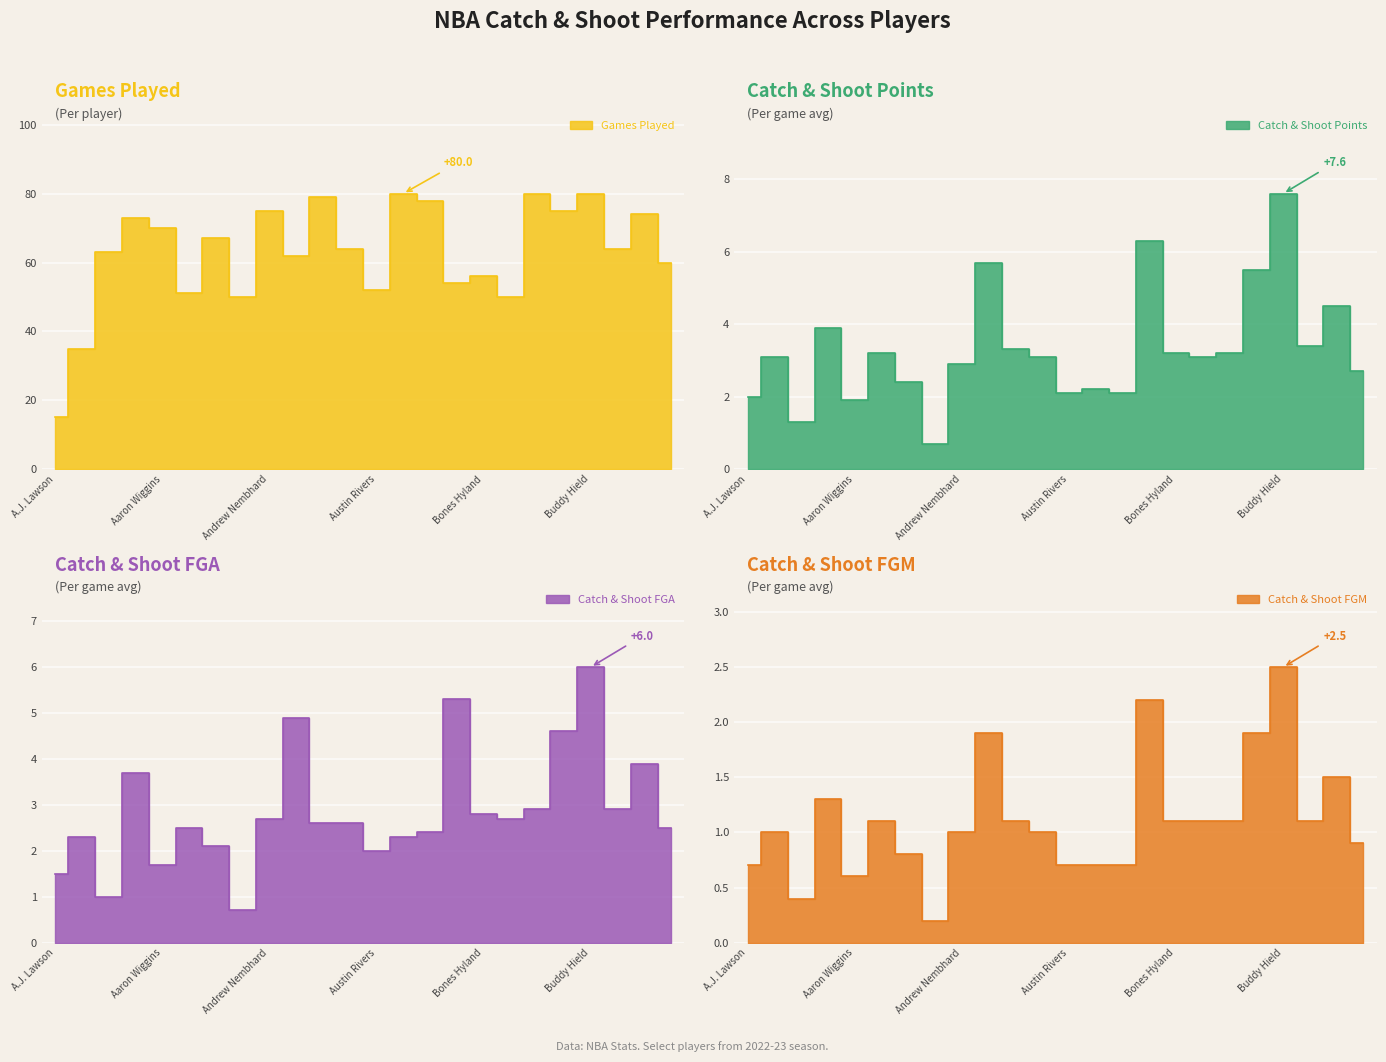

What is the total value across all series at Austin Rivers?

56.8